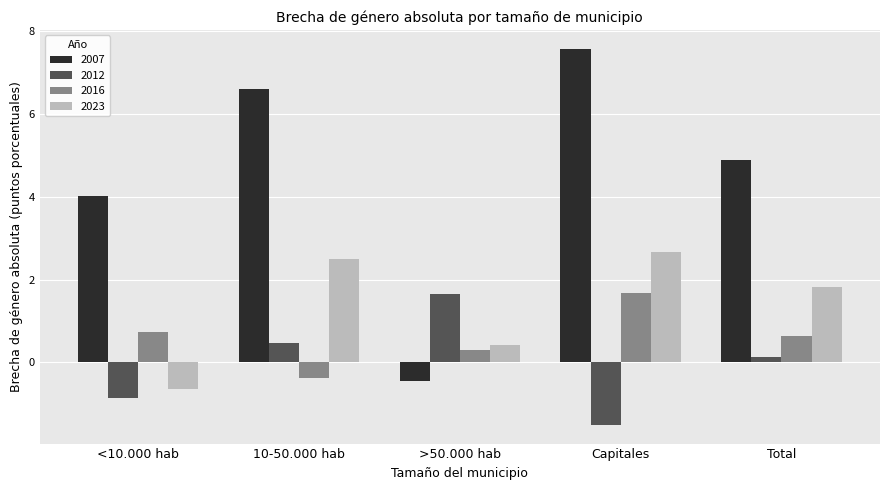

At which label does 2016 reach its minimum?

10-50.000 hab